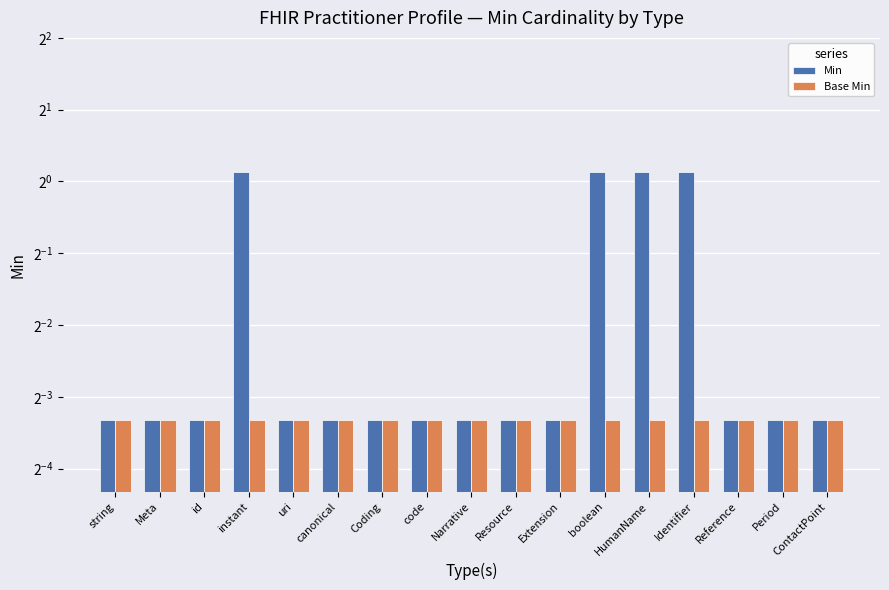

What is the label of the 2nd bar from the left?

Meta